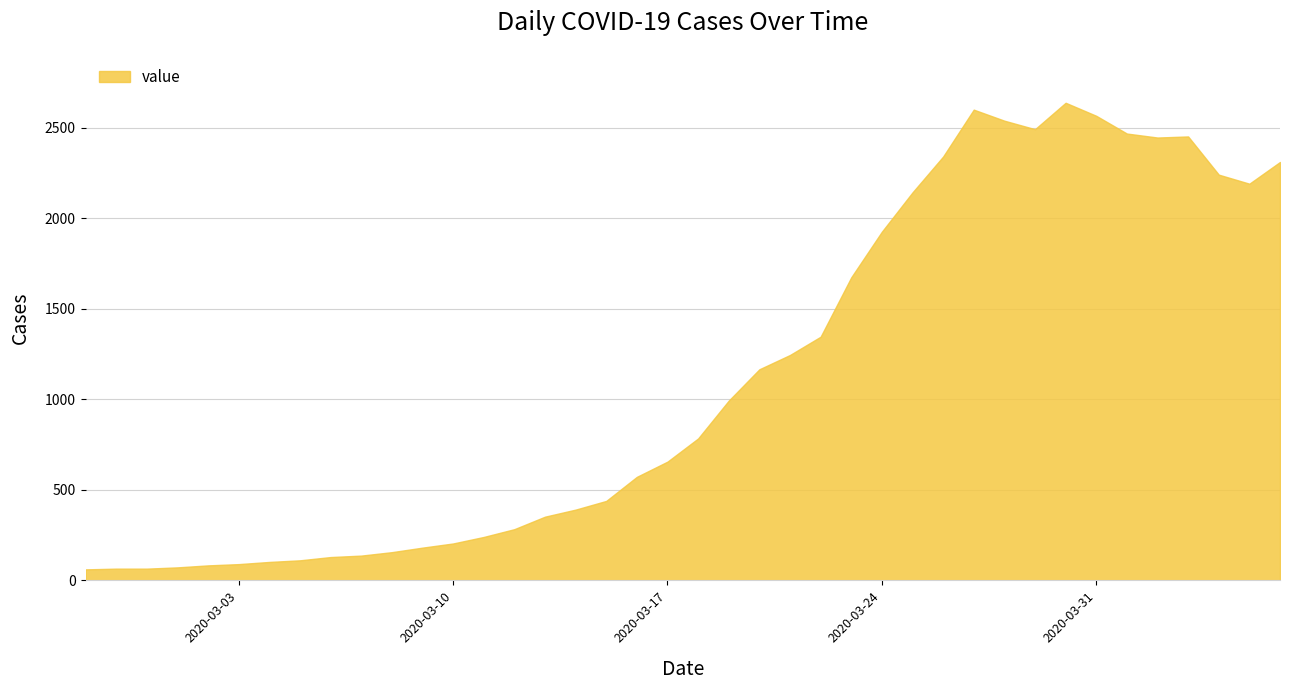

What is the difference between the maximum and minimum values?

2577